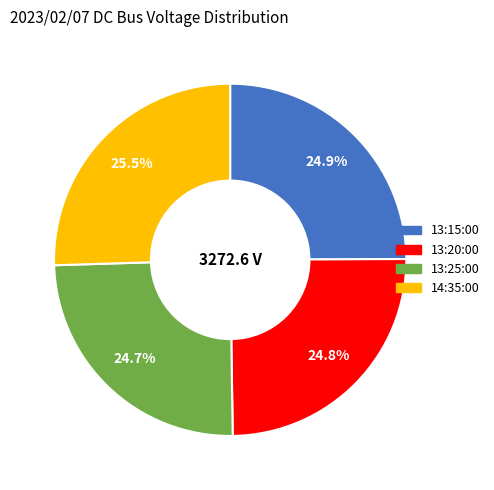

What percentage is the 13:25:00 slice, to the nearest percent?

25%